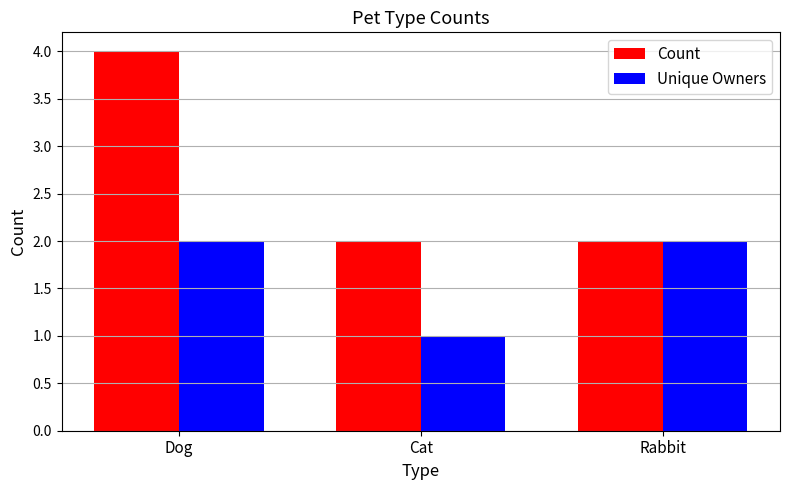

Which series has the largest total across all categories?

Count